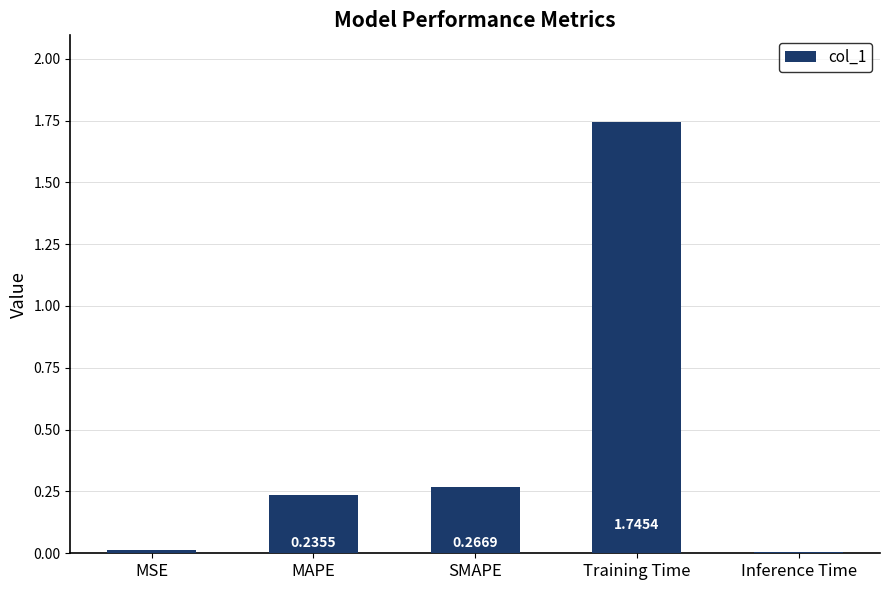

Which category has the highest value across all series?

Training Time